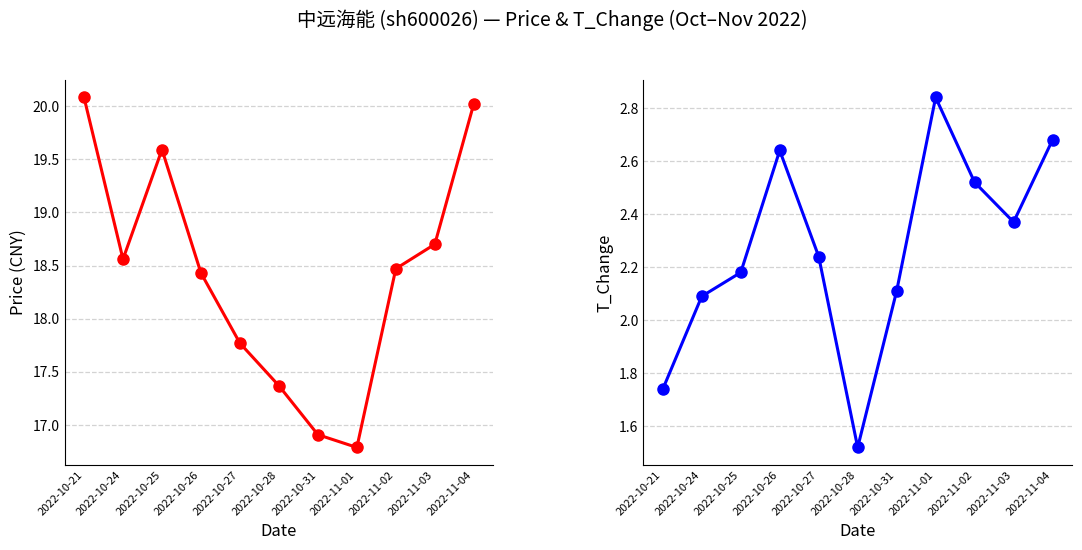

True or false: price has a value of 27.1 at 2022-10-21.

False